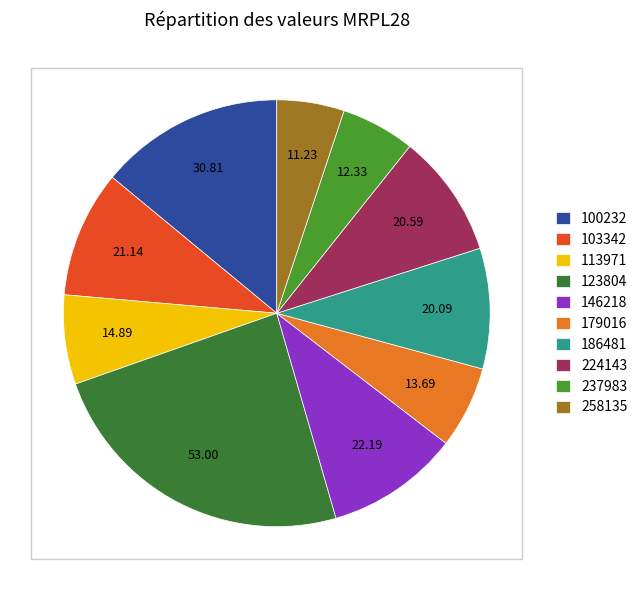

To the nearest percent, what is the average slice percentage?

10%